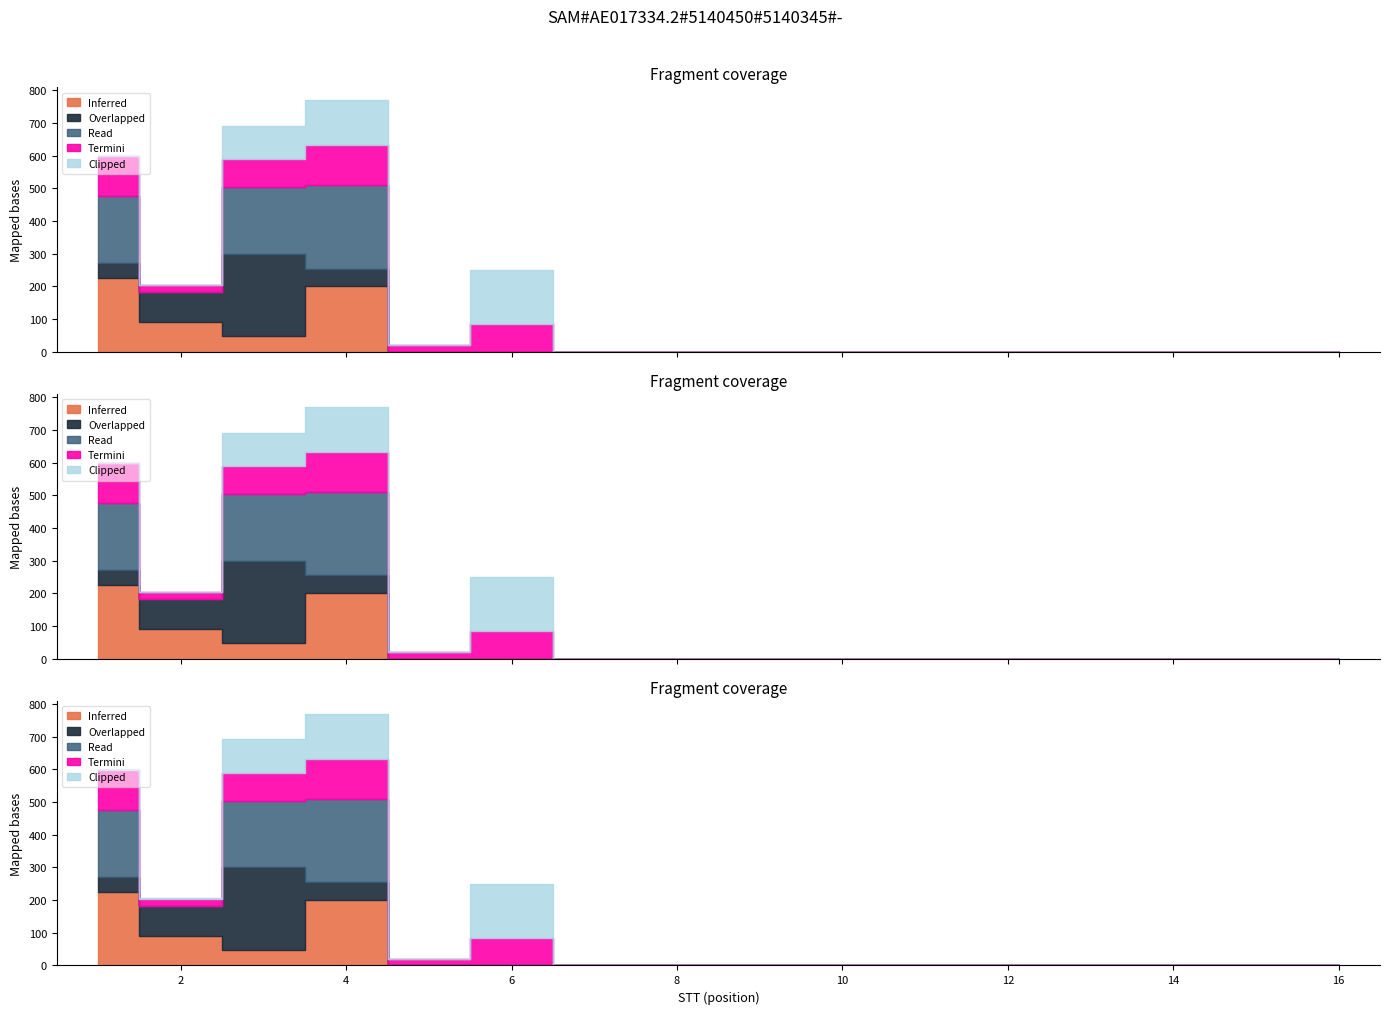

At which category does Read reach its first local valley?

2